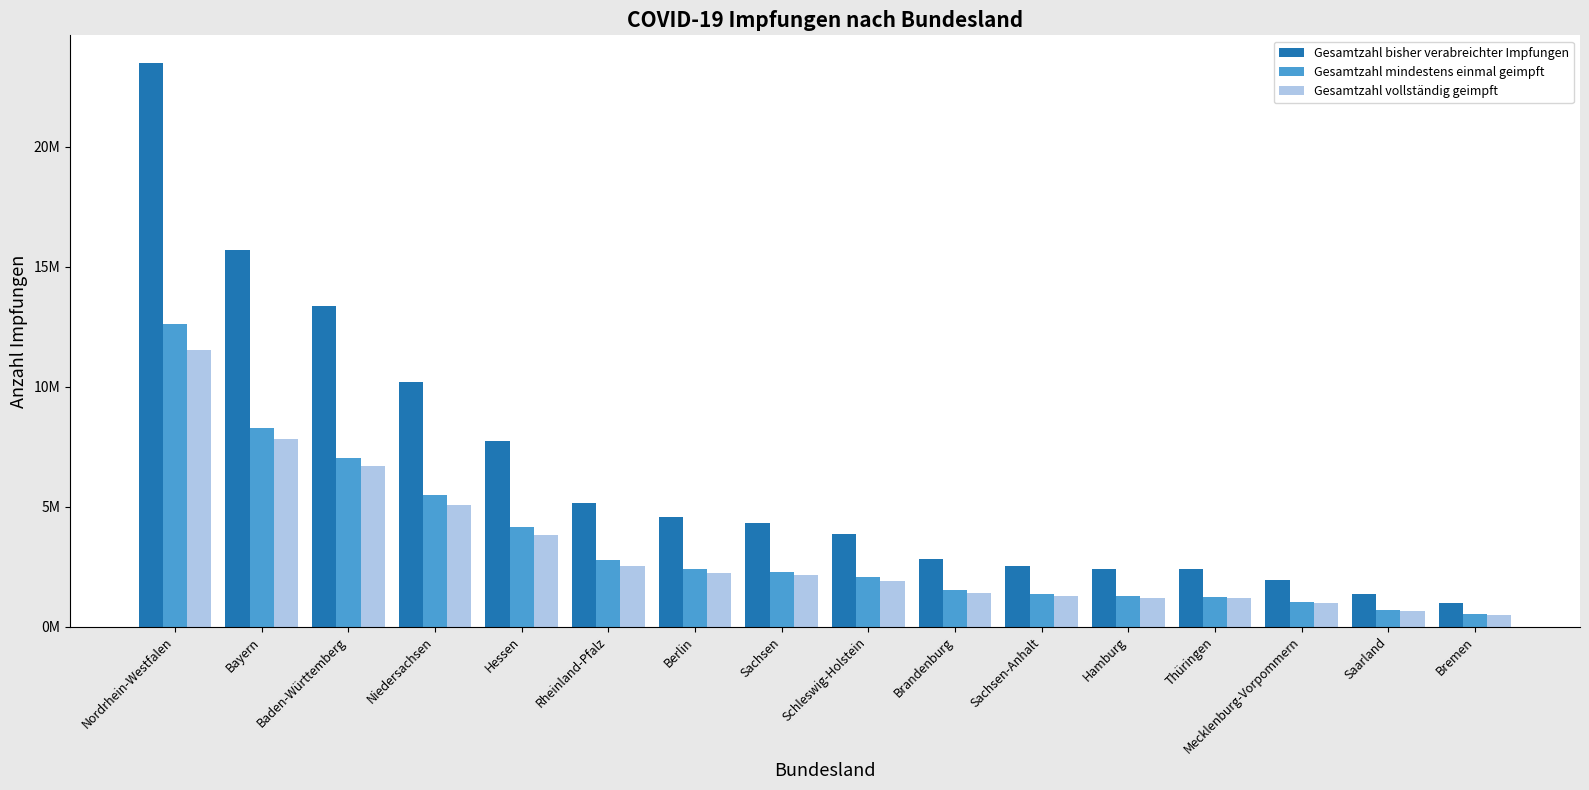

What is the minimum value shown in the chart?

487416